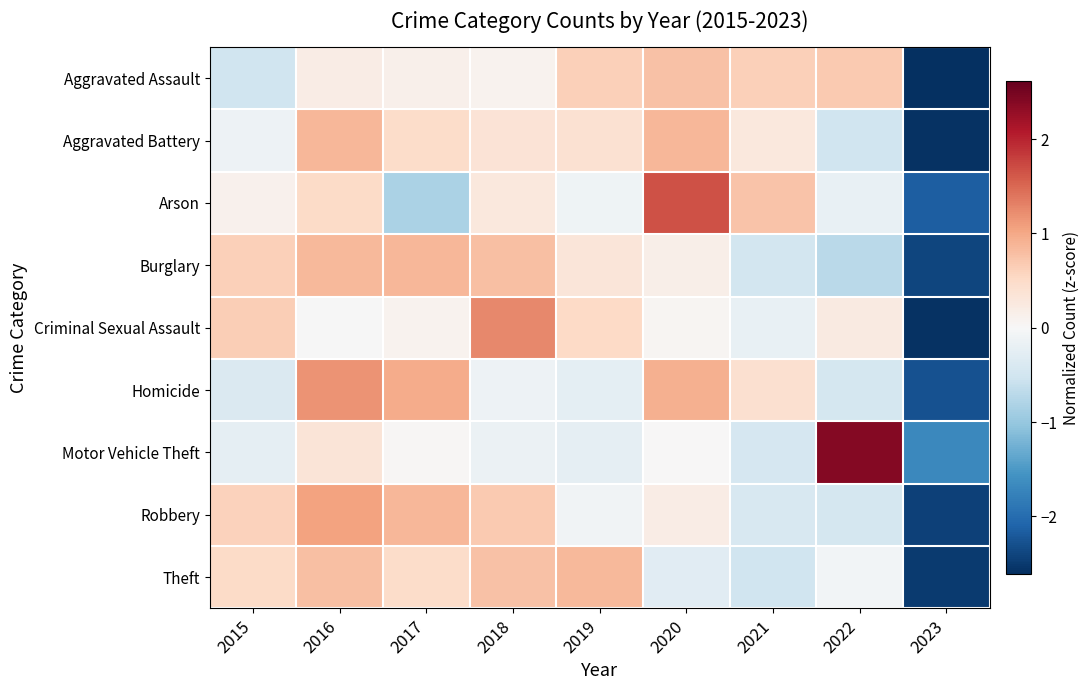

At how many categories does at least one series exceed 0?

8